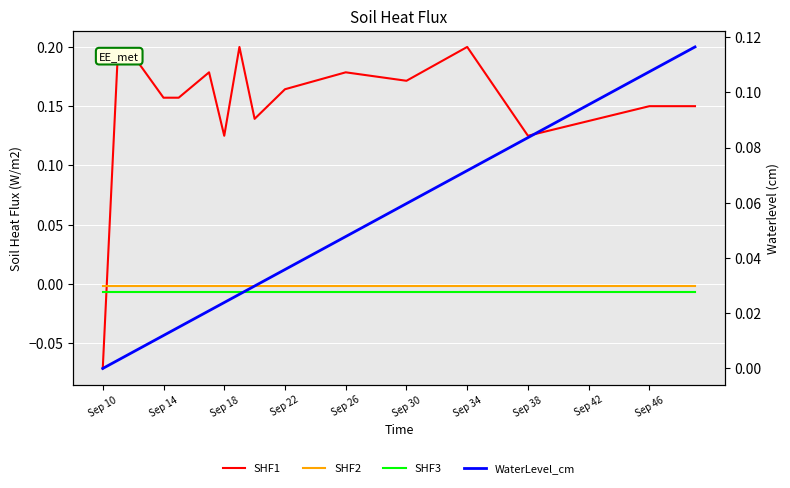

True or false: SHF1 has a value of 0.1 at 34.

True